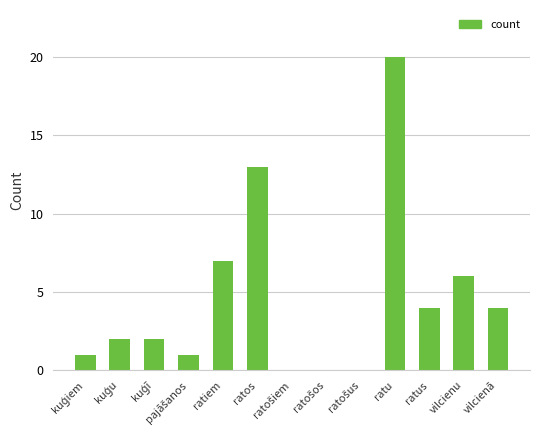

What is the sum of all values?

60